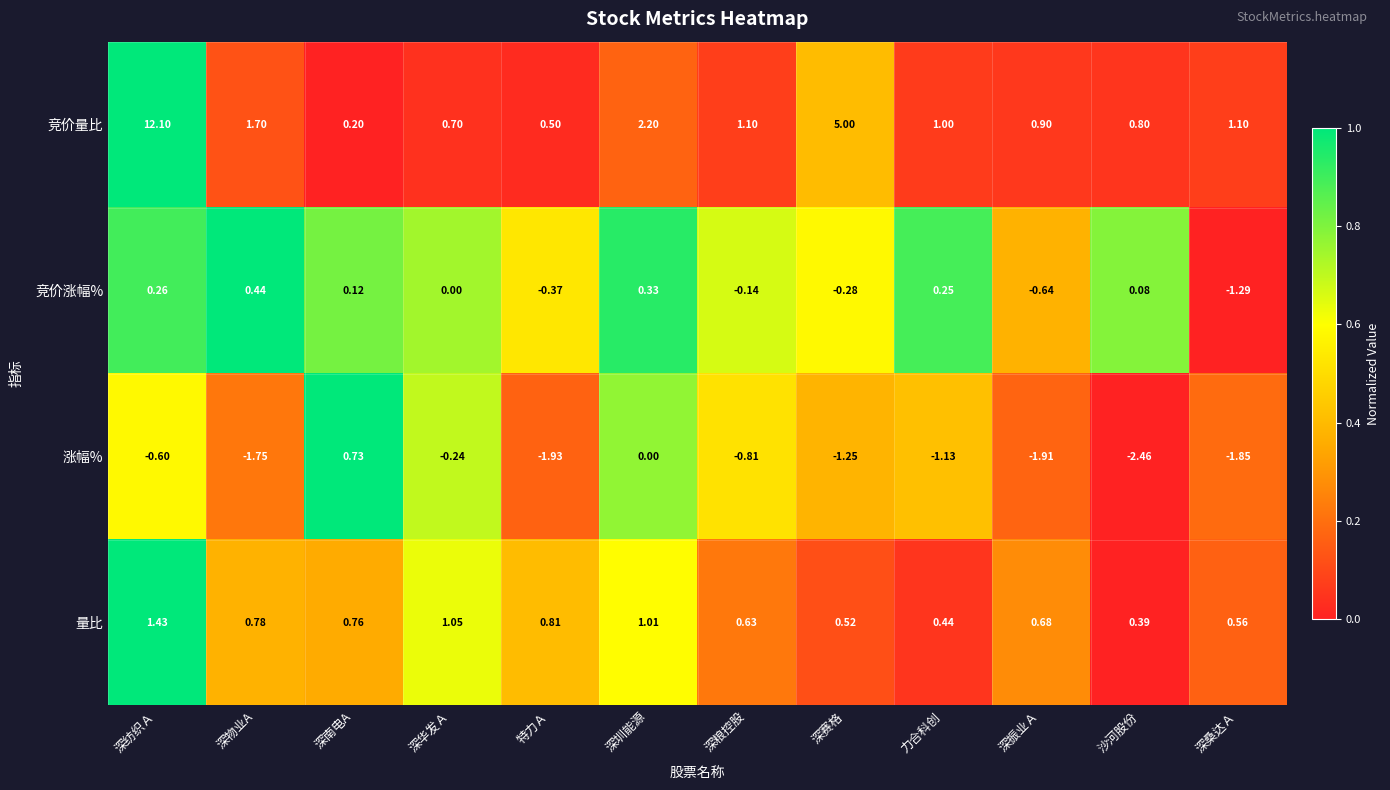

How many distinct data groups are displayed?

4